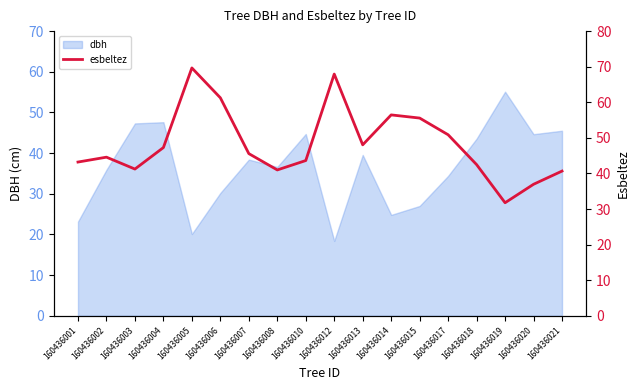

What is the change in value from 160436002 to 160436019?

-12.8